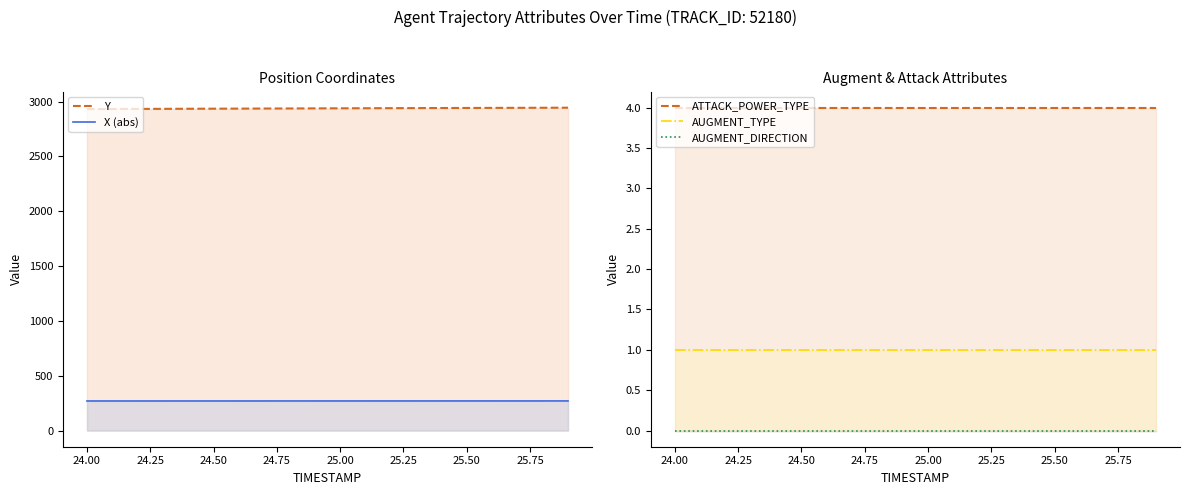

Is it true that ATTACK_POWER_TYPE equals 7.0 at 24.00?

False